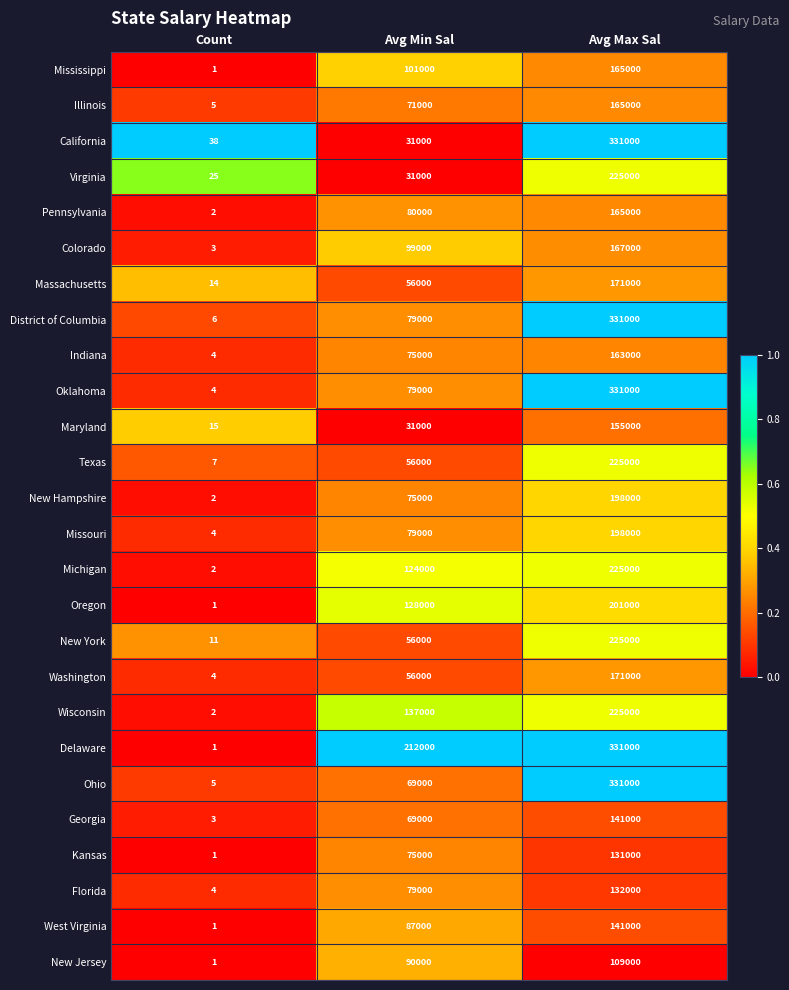

Between Count and Avg Min Sal, which series saw the biggest shift?

Delaware